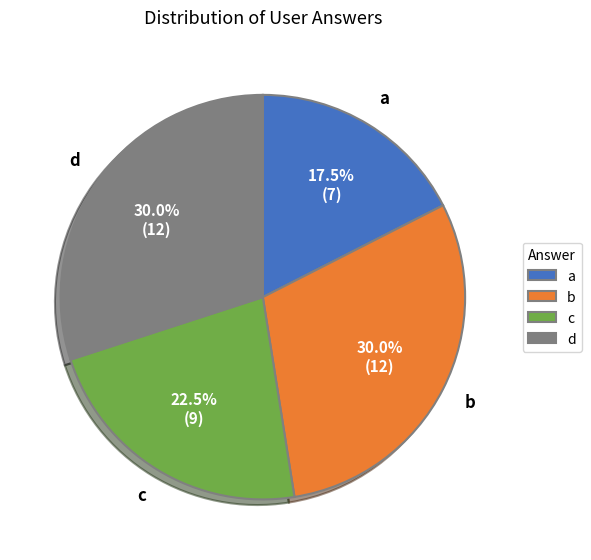

What is the ratio of the value at d to the value at a?

1.7